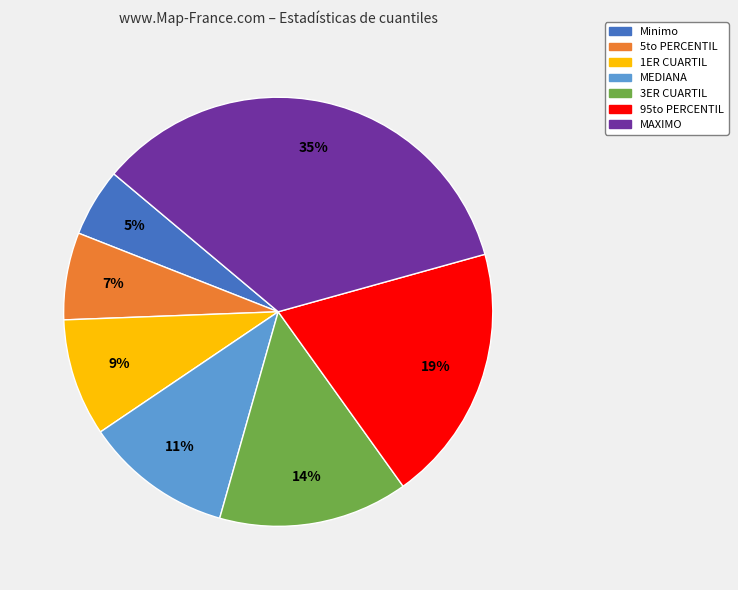

The Minimo slice represents 1% of the pie. True or false?

False